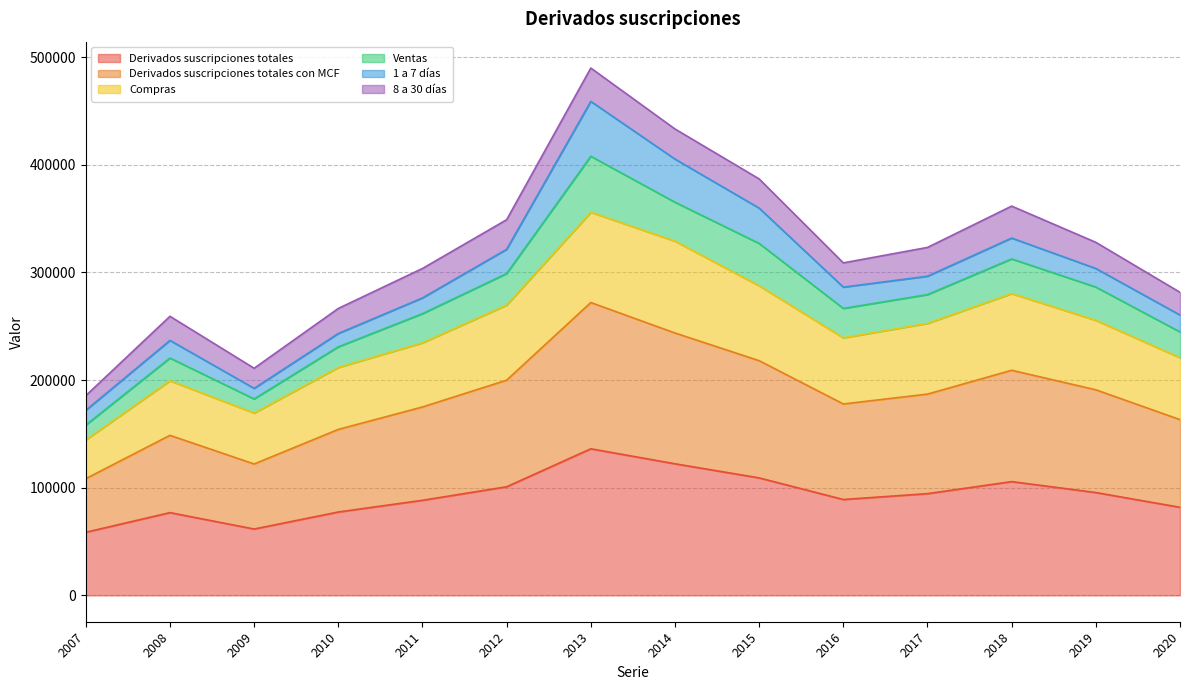

True or false: Derivados suscripciones totales con MCF and Compras cross at least once.

False